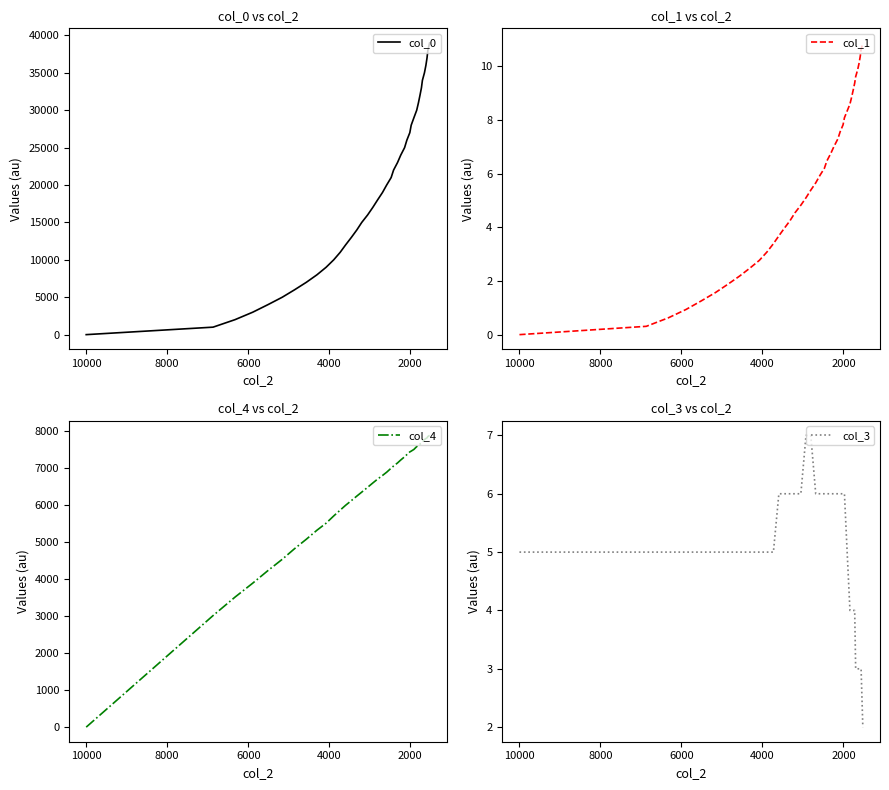

How many categories are shown in the chart?

40